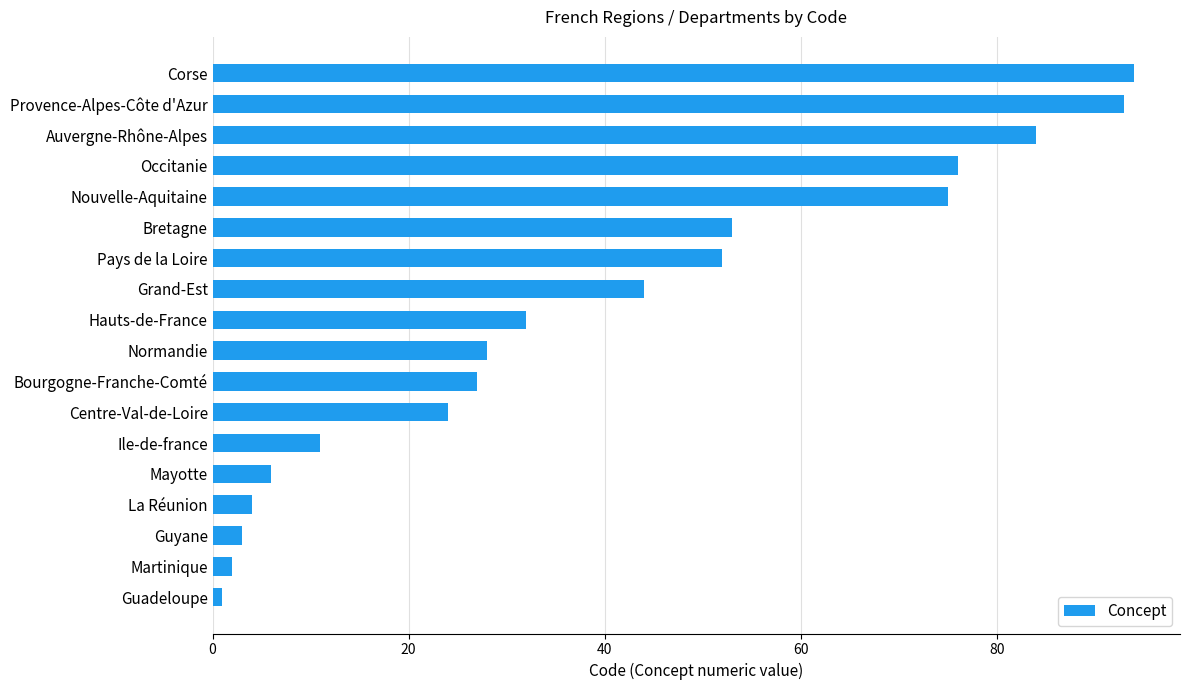

Rank the categories by value from lowest to highest.

Guadeloupe, Martinique, Guyane, La Réunion, Mayotte, Ile-de-france, Centre-Val-de-Loire, Bourgogne-Franche-Comté, Normandie, Hauts-de-France, Grand-Est, Pays de la Loire, Bretagne, Nouvelle-Aquitaine, Occitanie, Auvergne-Rhône-Alpes, Provence-Alpes-Côte d'Azur, Corse